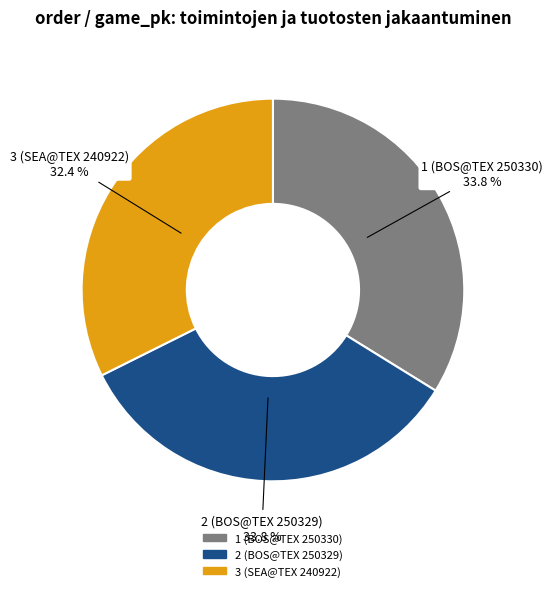

Which category has the smallest portion of the pie?

3 (SEA@TEX 240922)